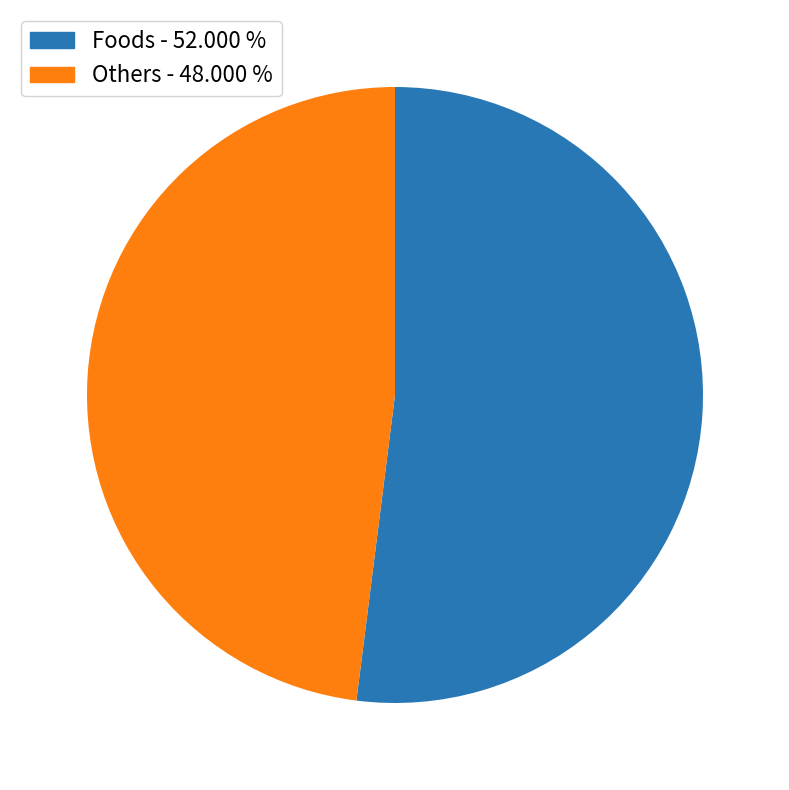

Is there a majority slice in this chart?

Yes